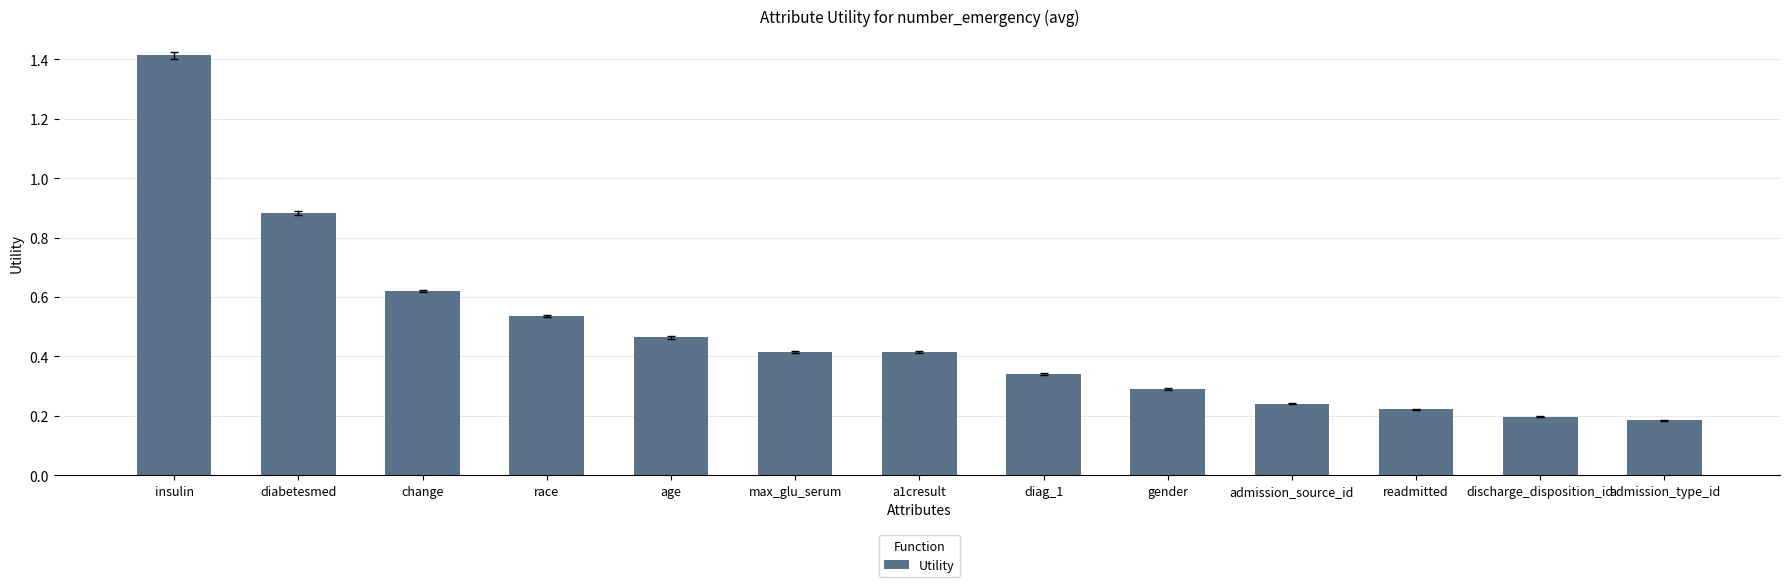

Count the number of categories in the chart.

13